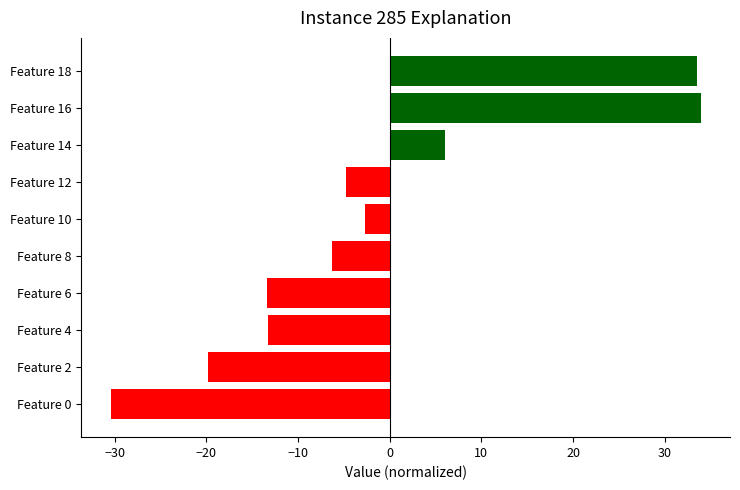

What is the difference between the second highest and minimum values?

64.0